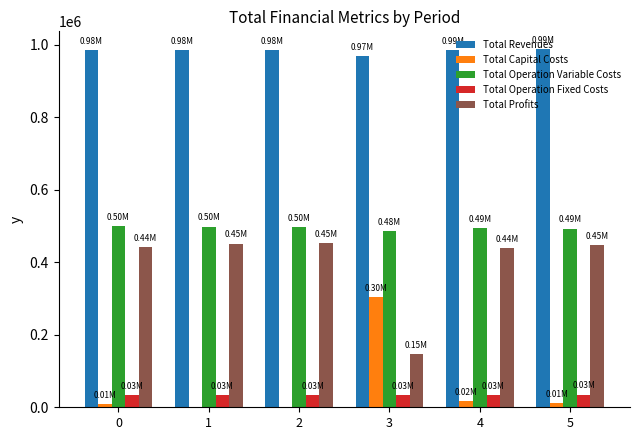

What is the sum of all Total Profits values?

2382258.5